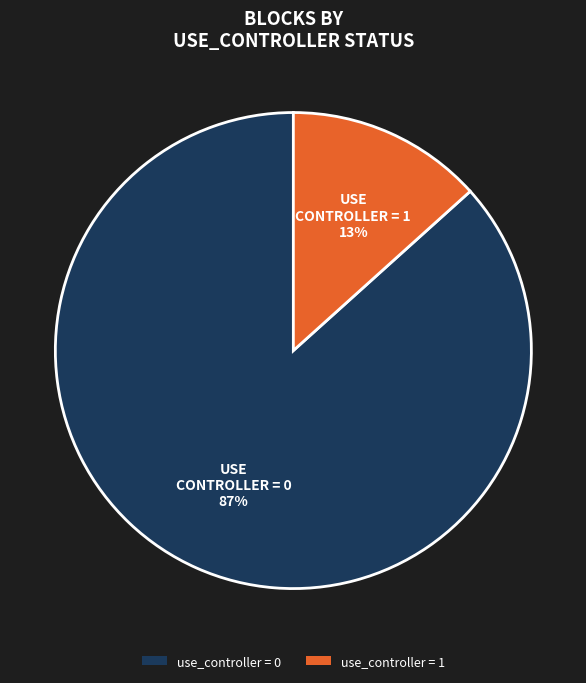

Is the sum of use_controller = 0 and use_controller = 1 greater than half?

Yes